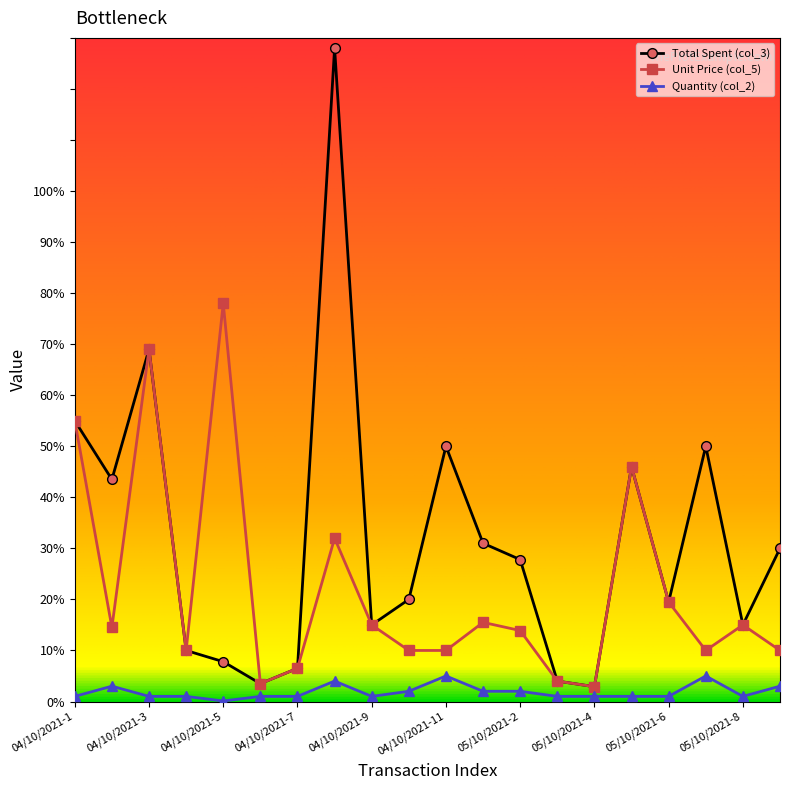

Which series has the widest spread of values?

Total Spent (col_3)